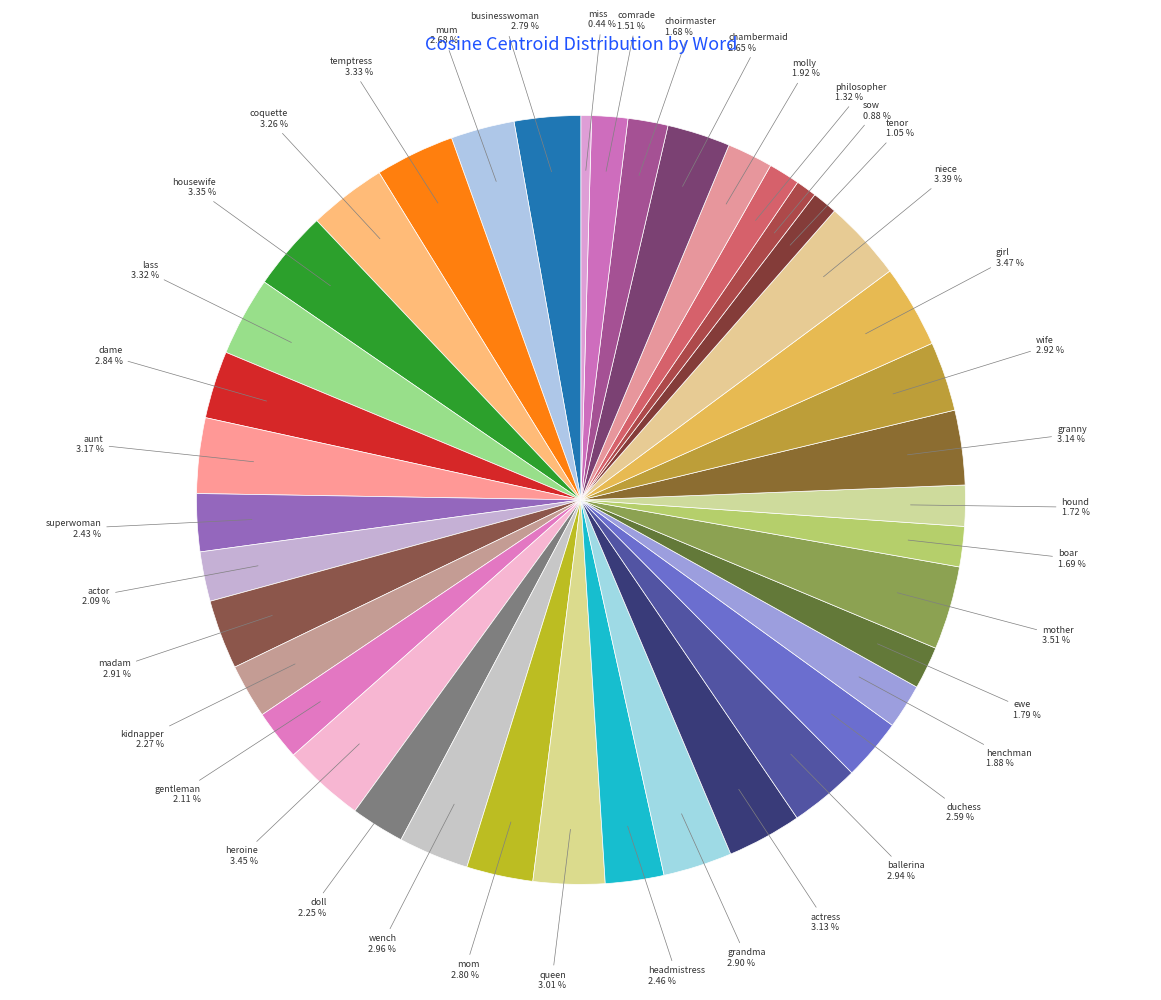

Is it true that boar is 2% of the pie?

True